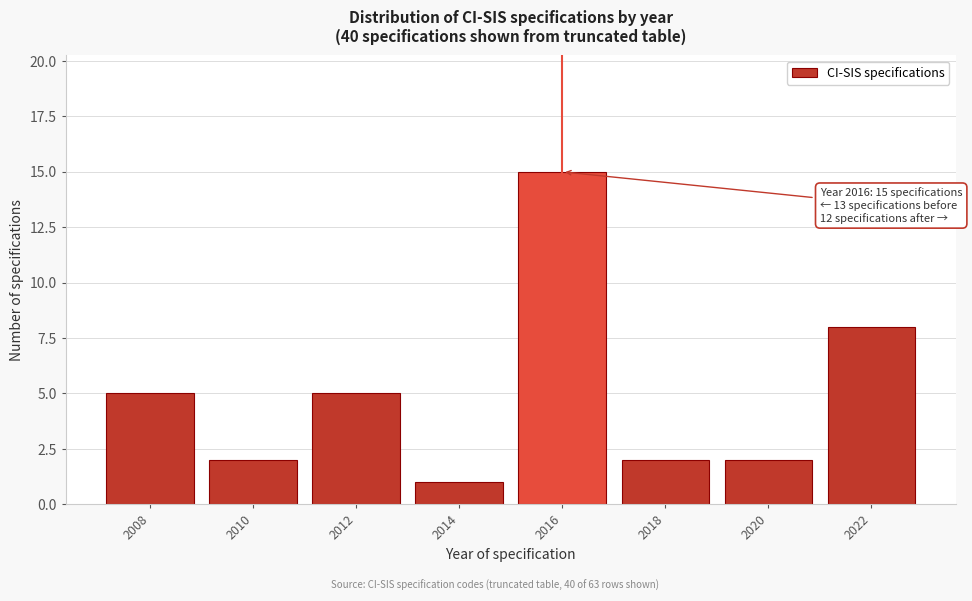

Reading left to right, transcribe all the data shown in this chart.

5	2	5	1	15	2	2	8